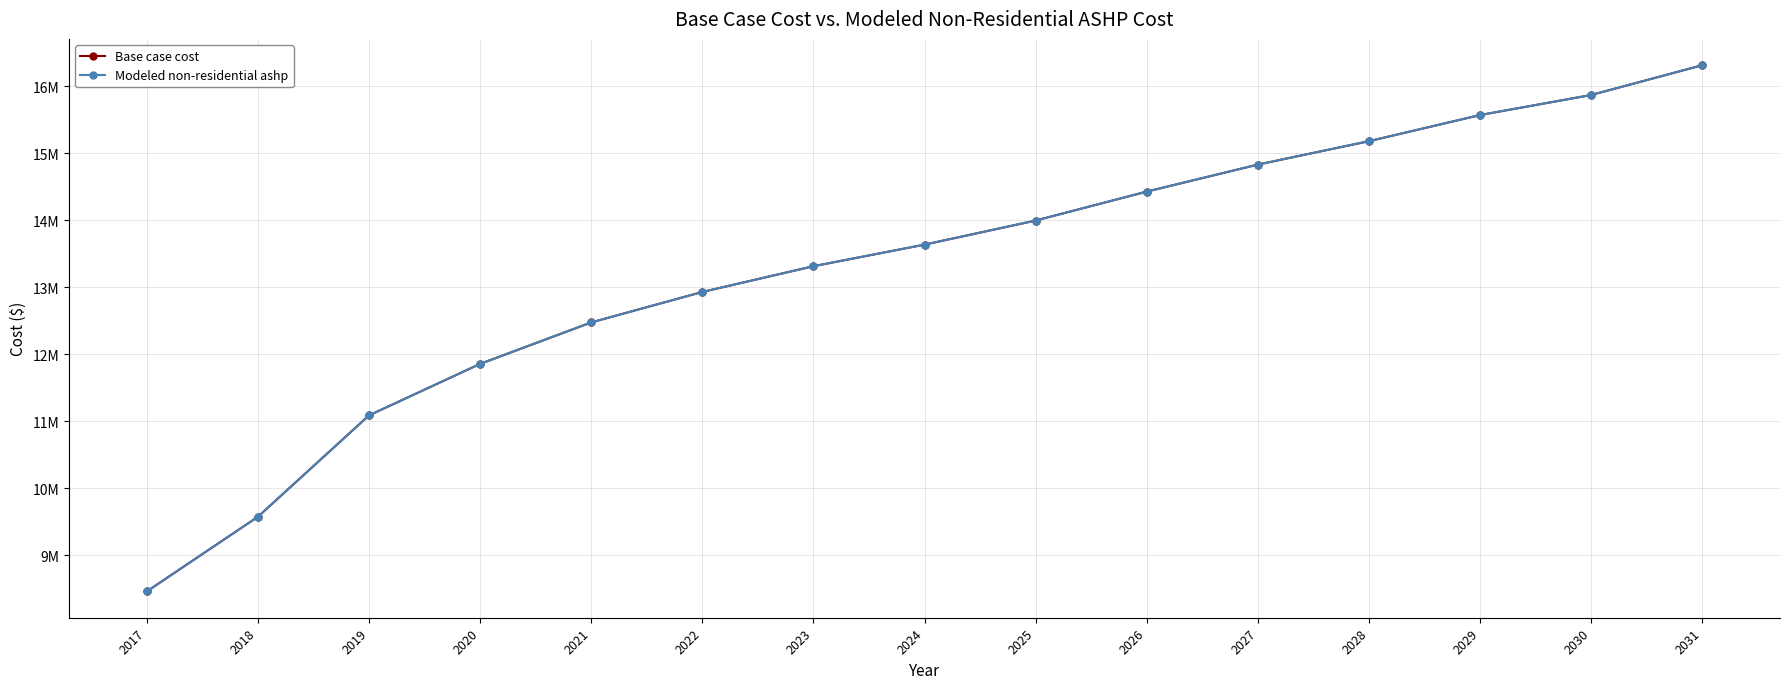

True or false: Modeled non-residential ashp and Base case cost intersect in this chart.

False